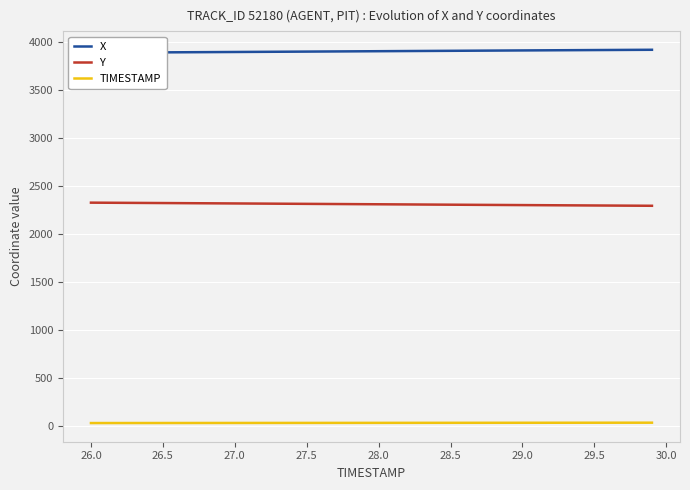

Which series has the largest range (max minus min)?

Y